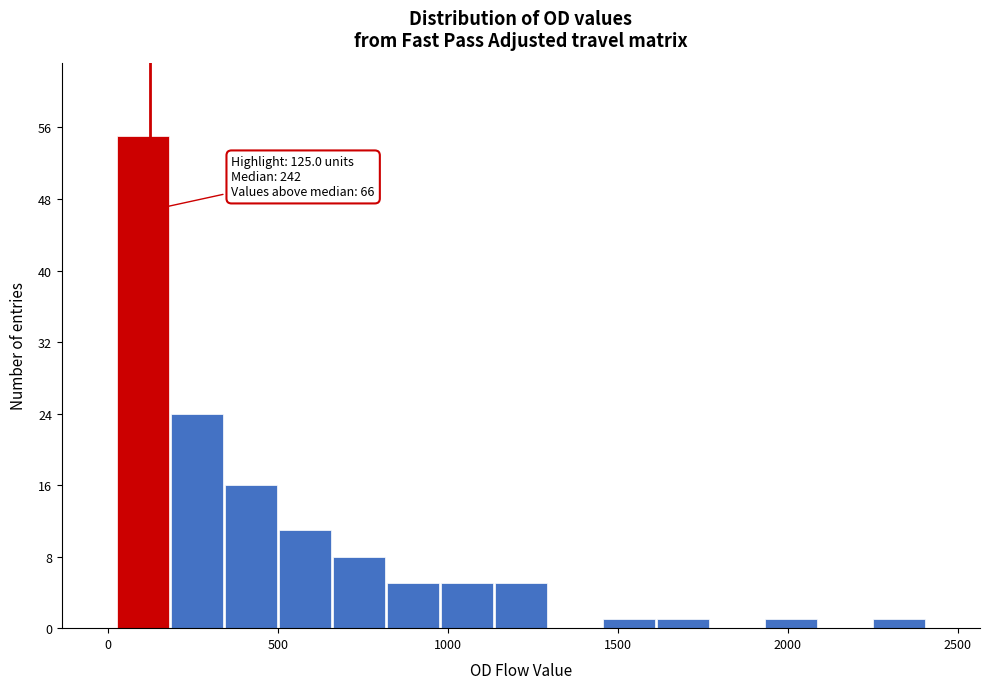

Read against the x-axis, roughly where is the centre of the tallest bar?

100